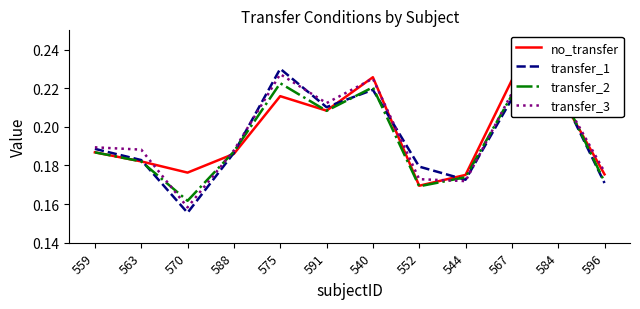

In transfer_1, how many points are lower than both neighbors (excluding endpoints)?

3